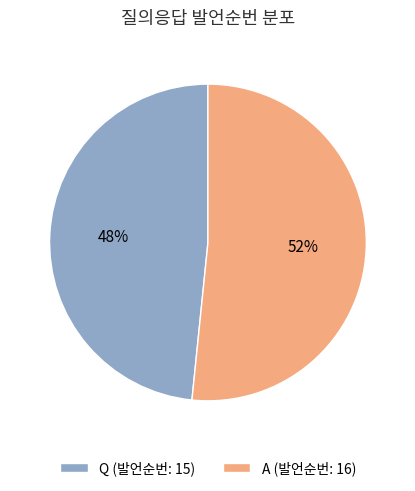

Which slice represents more than half of the pie?

A